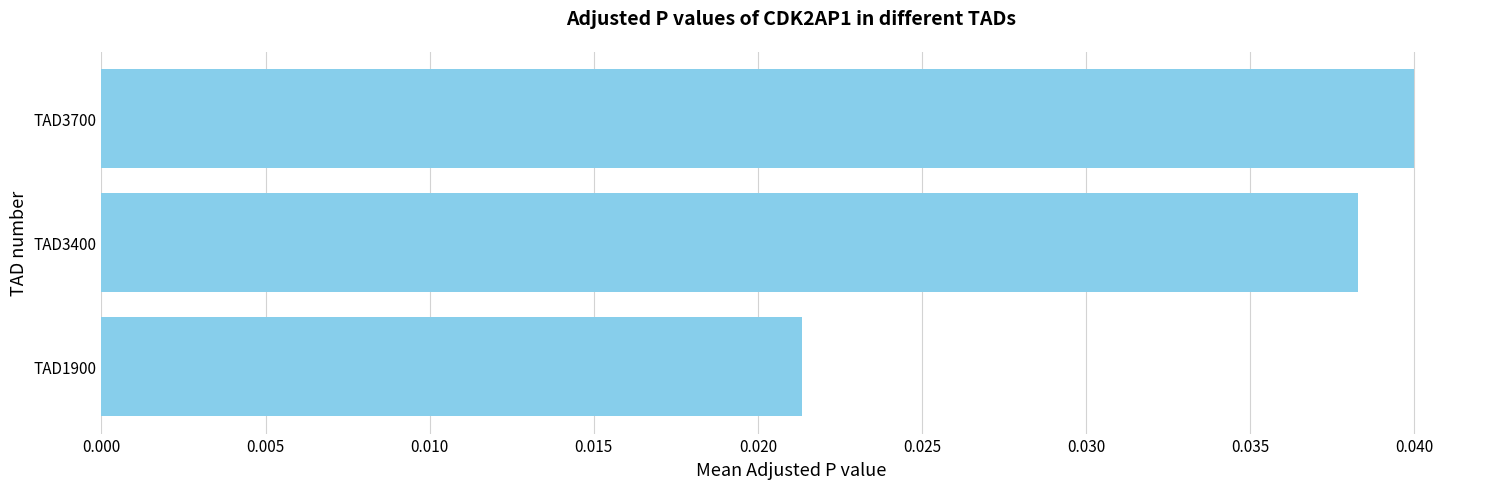

List the labels in order of value, largest first.

TAD3700, TAD3400, TAD1900